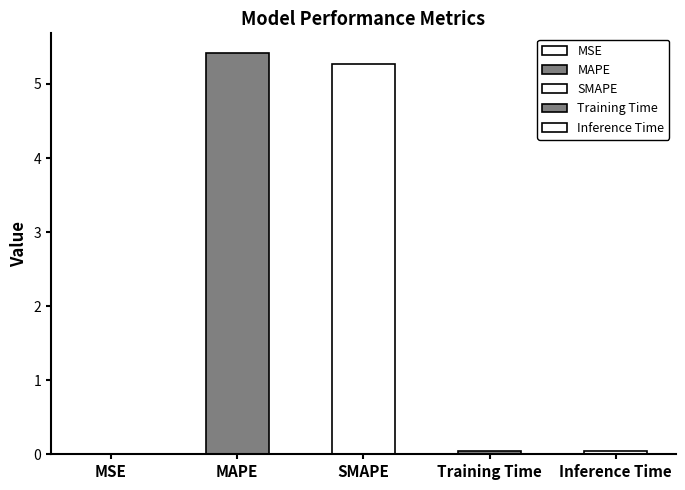

List the labels in order of value, smallest first.

MSE, Training Time, Inference Time, SMAPE, MAPE